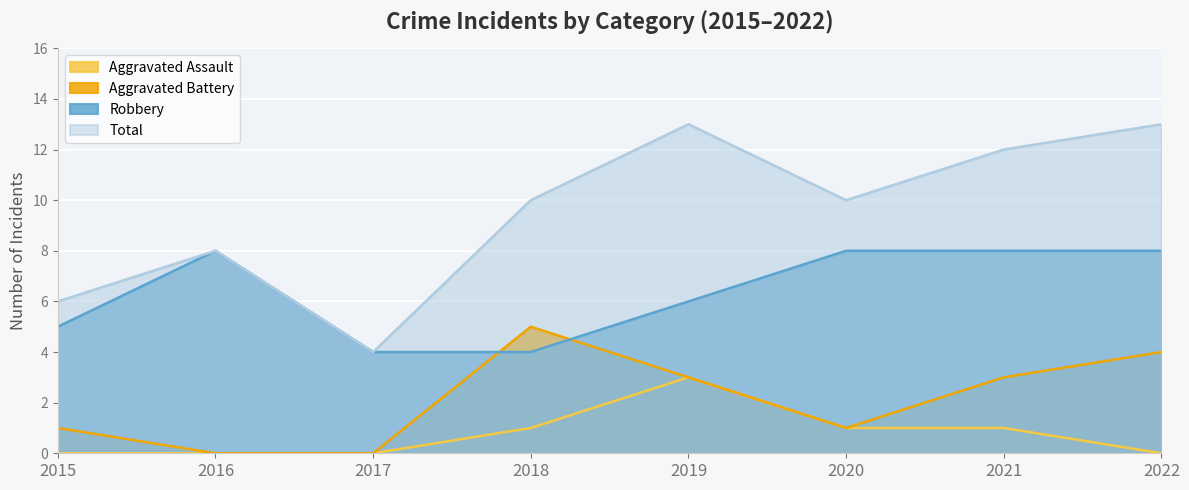

How many distinct data groups are displayed?

4